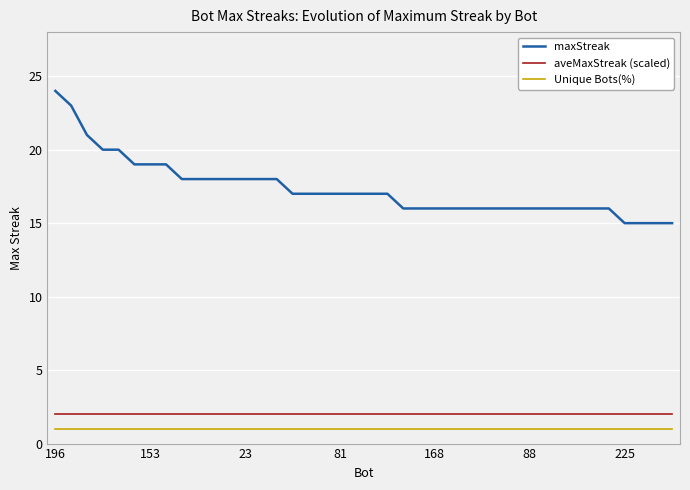

Which series has the largest range (max minus min)?

maxStreak